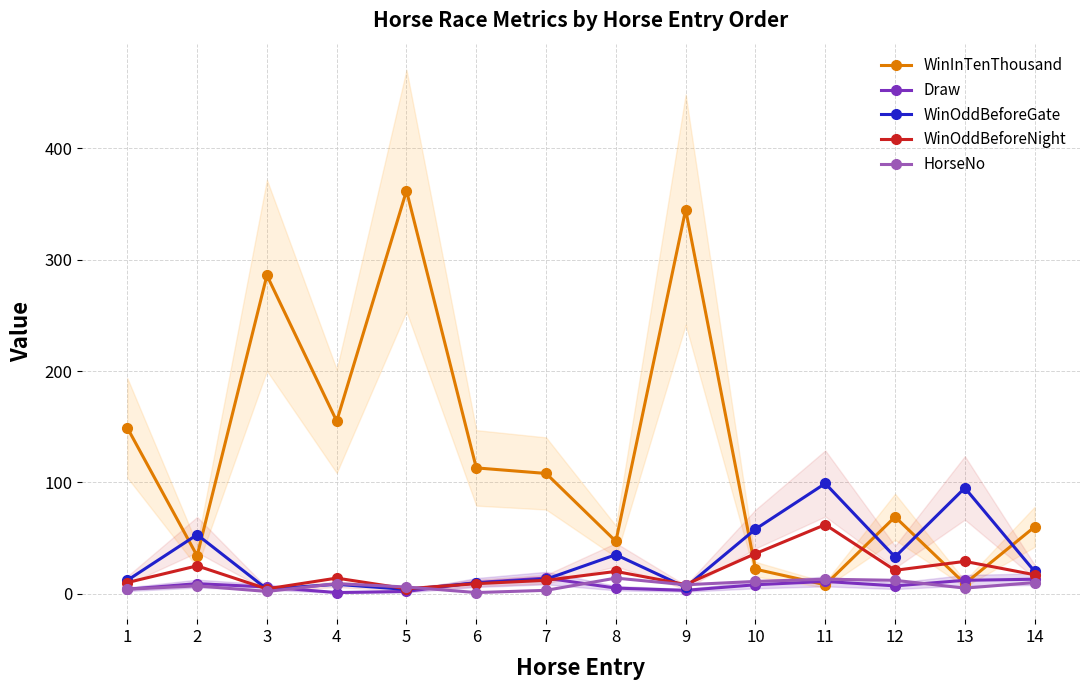

In WinOddBeforeNight, how many points are higher than both neighbors (excluding endpoints)?

5